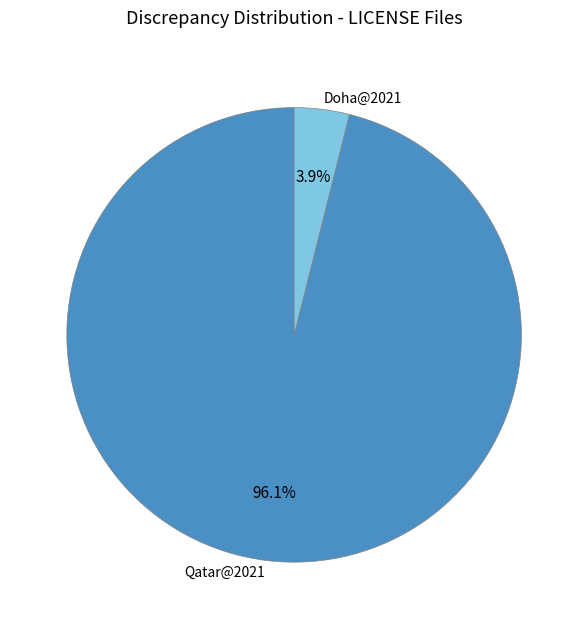

Count the number of slices in the pie.

2